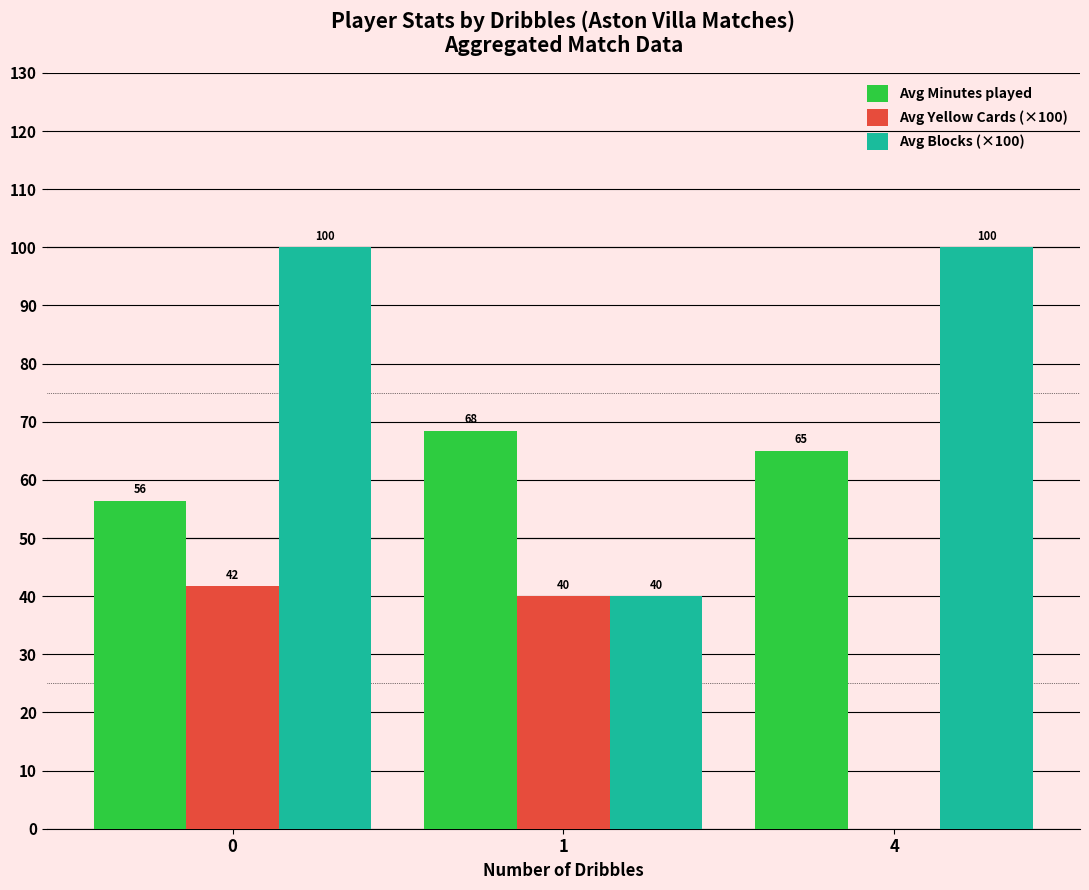

At which label is Avg Minutes played closest to 62?

4